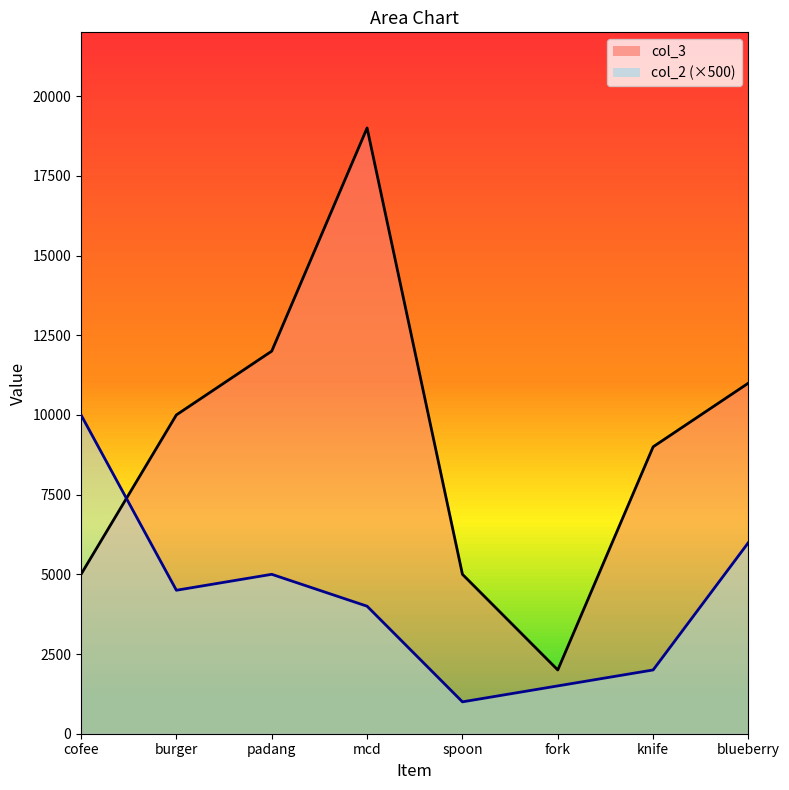

Does the chart display data point markers on the line(s)?

No